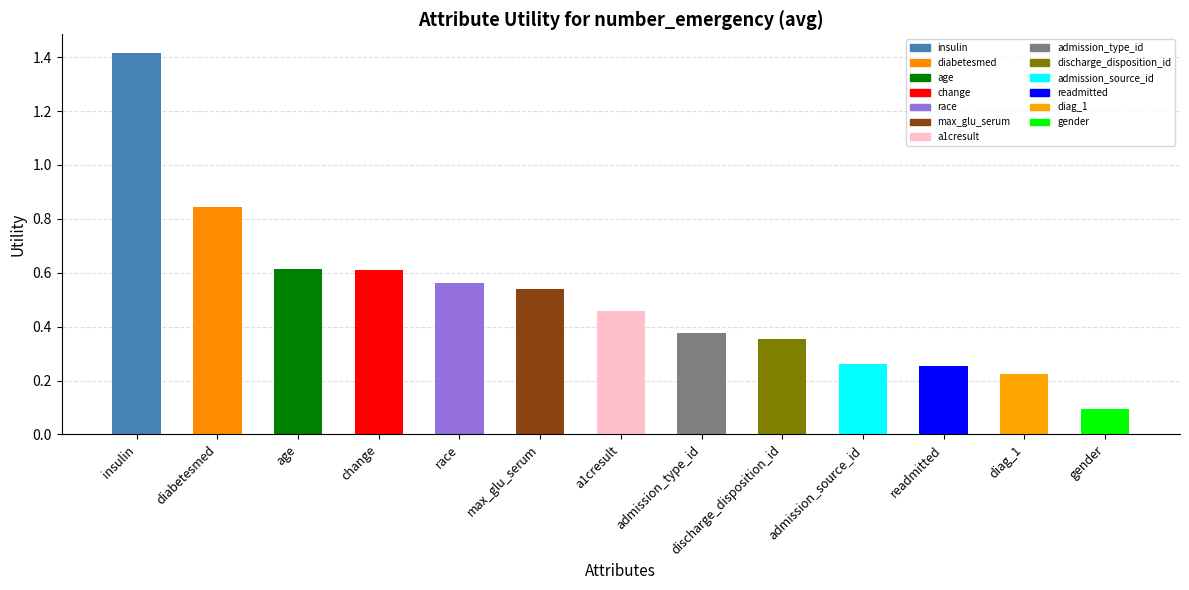

What is the average value?

0.5